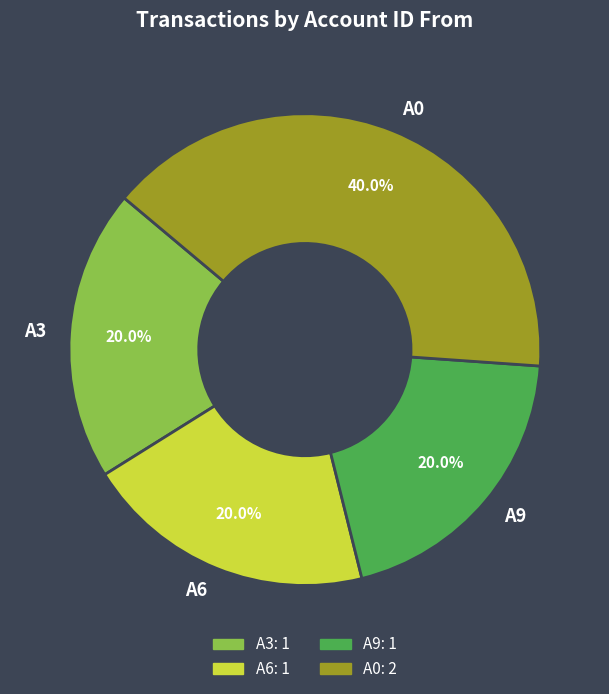

Is it true that A3 is 32% of the pie?

False